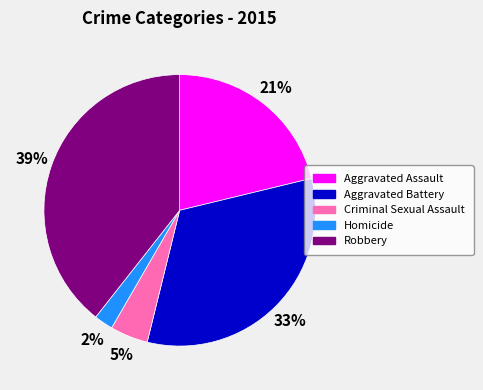

Is Aggravated Assault the majority of the pie?

No